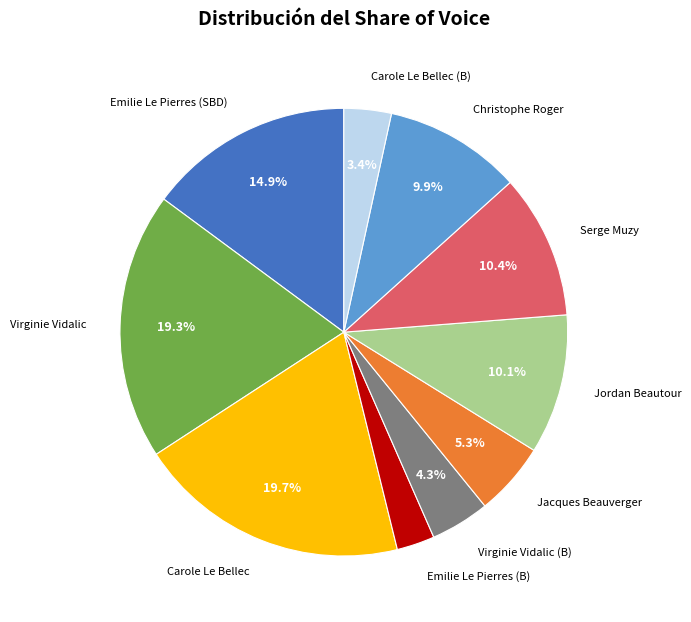

Is there any slice that represents more than half of the pie?

No